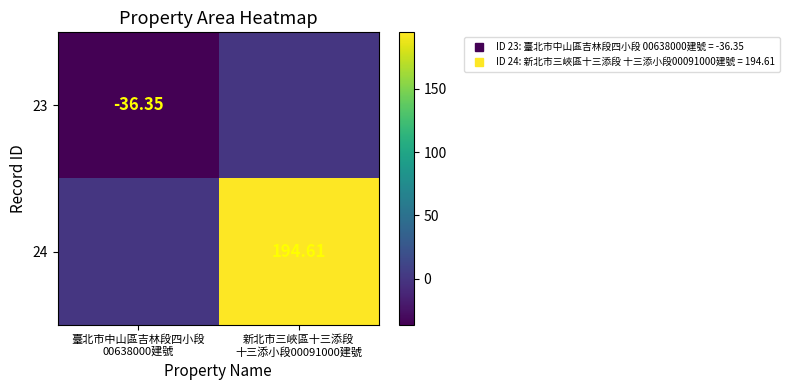

The value of 24 at 新北市三峽區十三添段 十三添小段00091000建號 is 194.6. True or false?

True